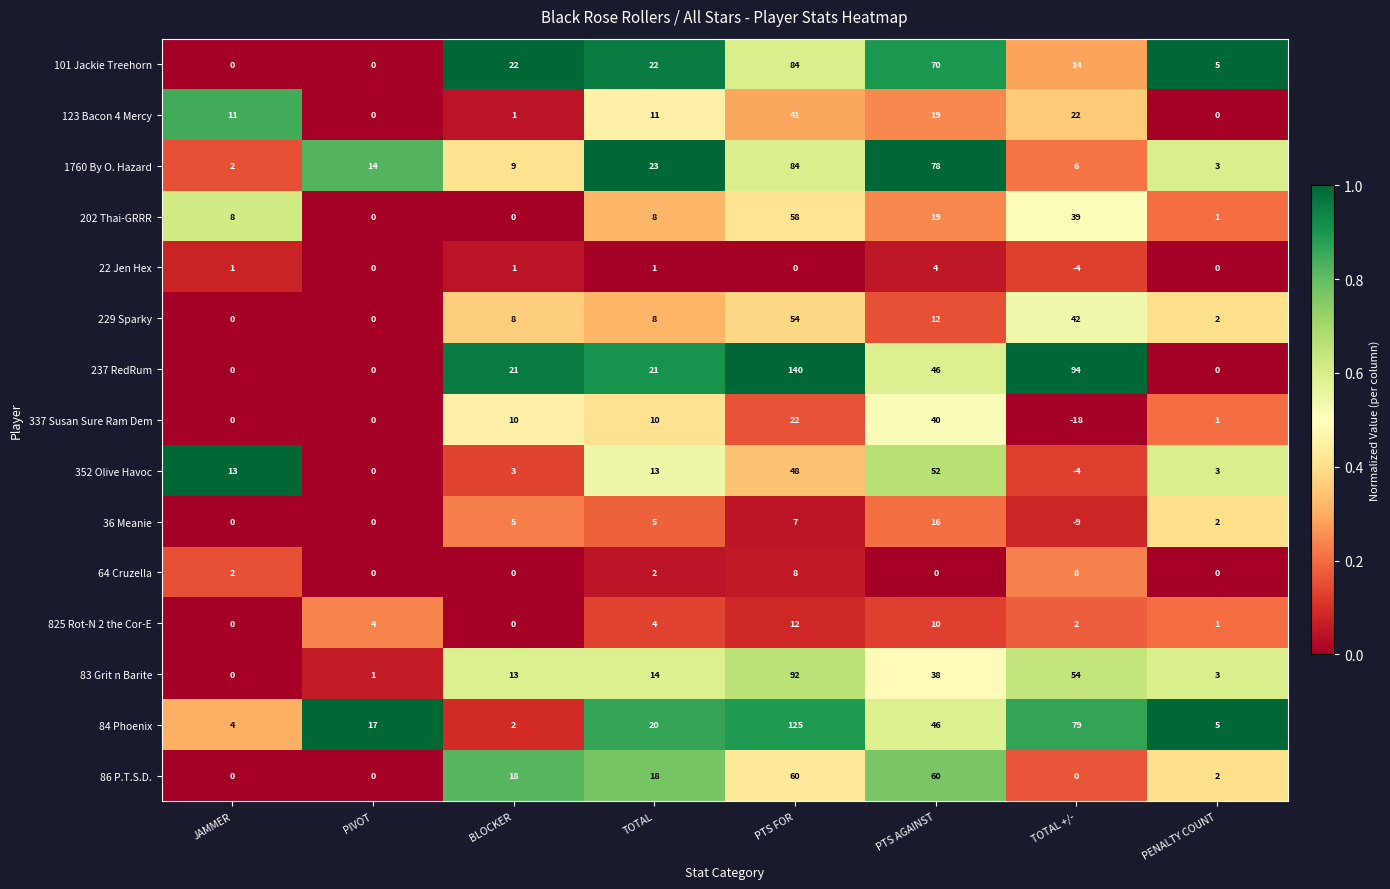

Is it true that 825 Rot-N 2 the Cor-E equals 4 at PIVOT?

True